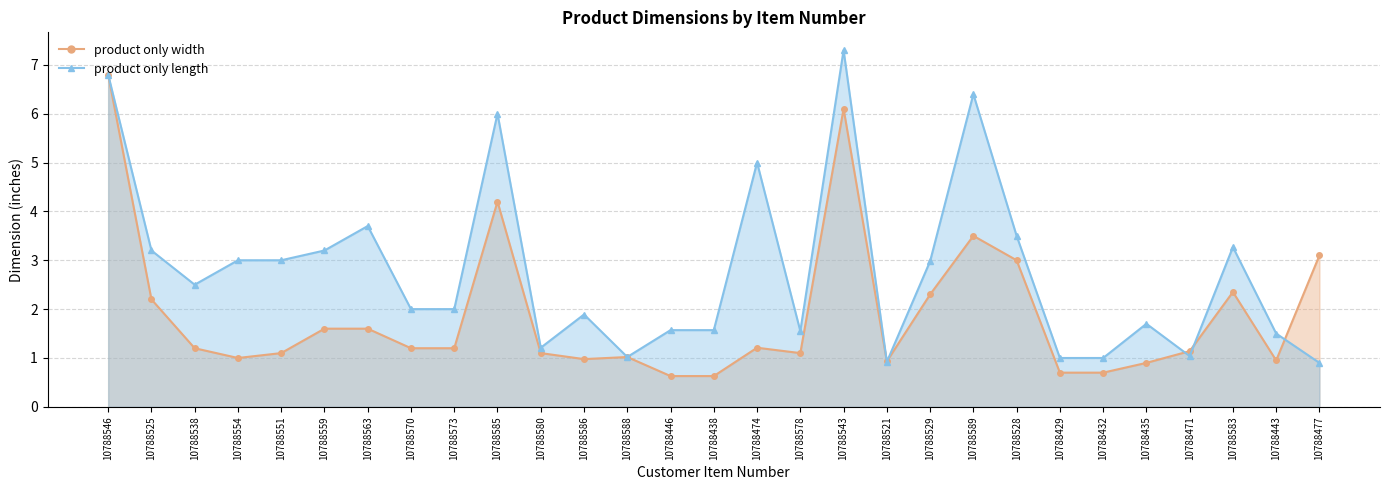

What is the average value of the product only length series?

2.8